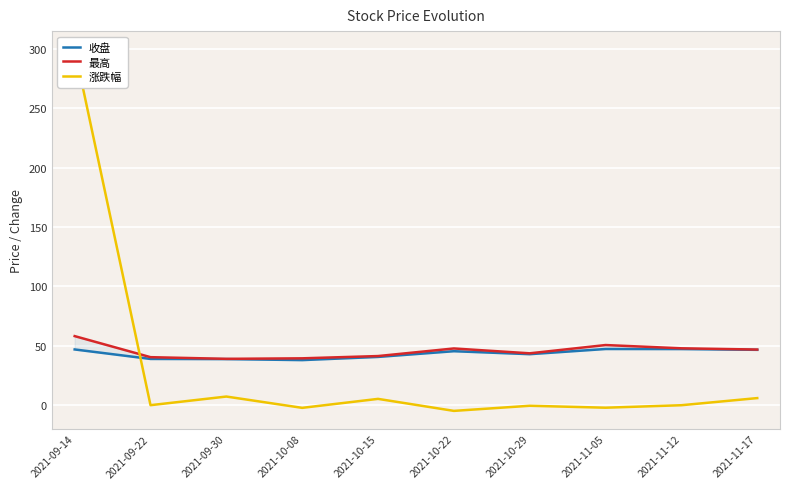

List the series in order of their peak value, lowest first.

收盘, 最高, 涨跌幅